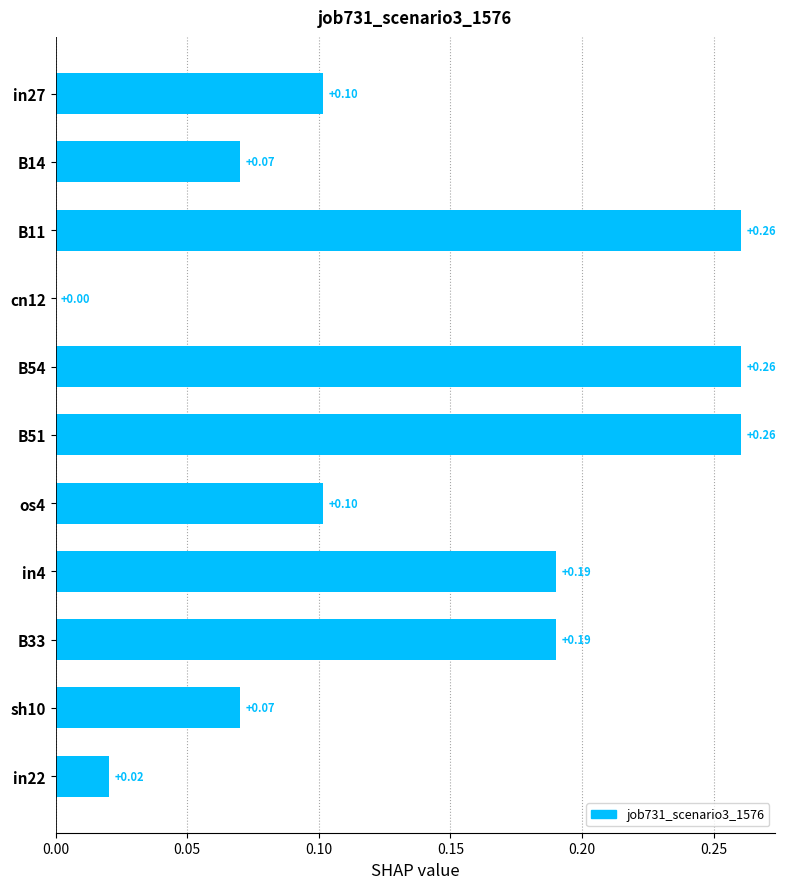

What is the sum of all values?

1.5